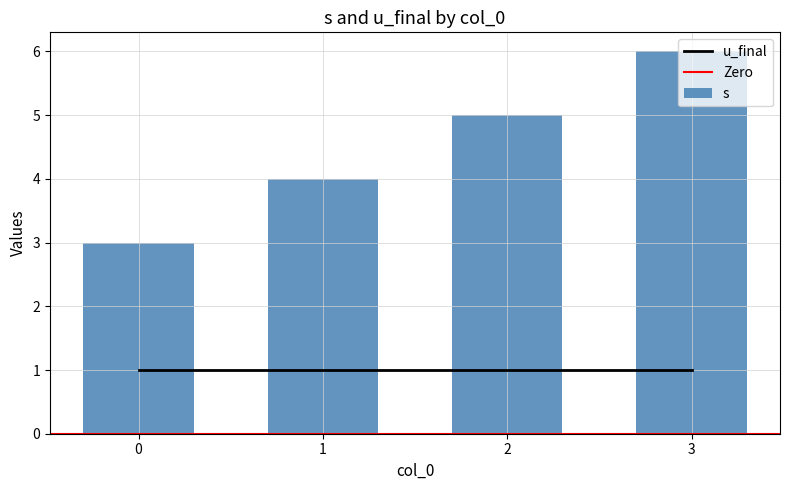

How many bars are there in total?

4